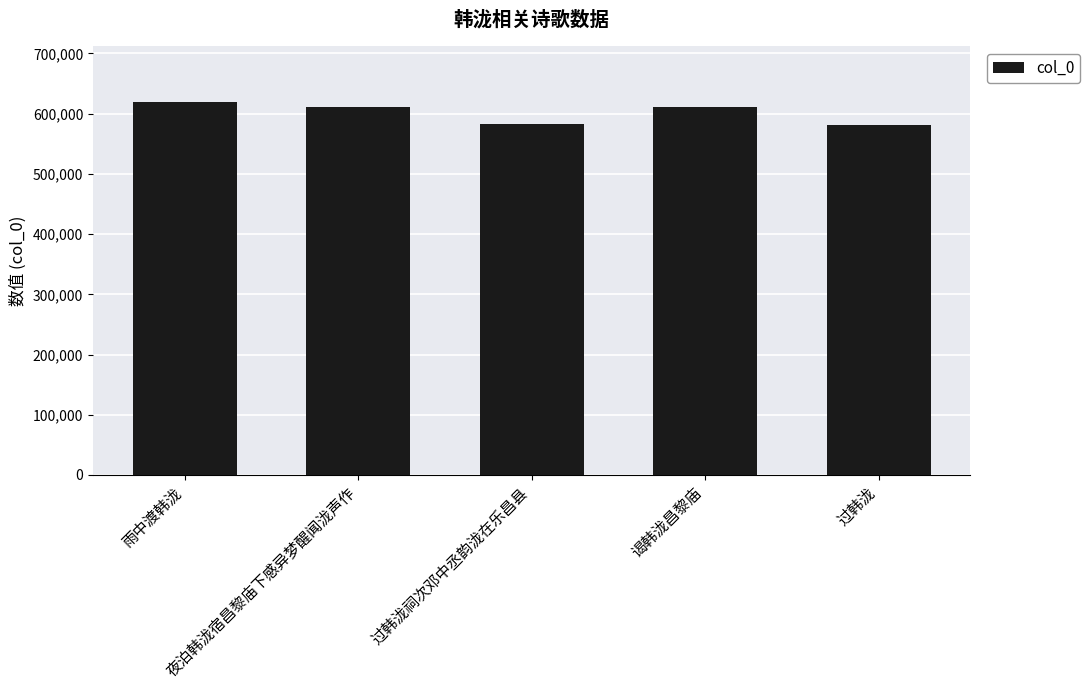

The value at 雨中渡韩泷 is 618846. True or false?

True